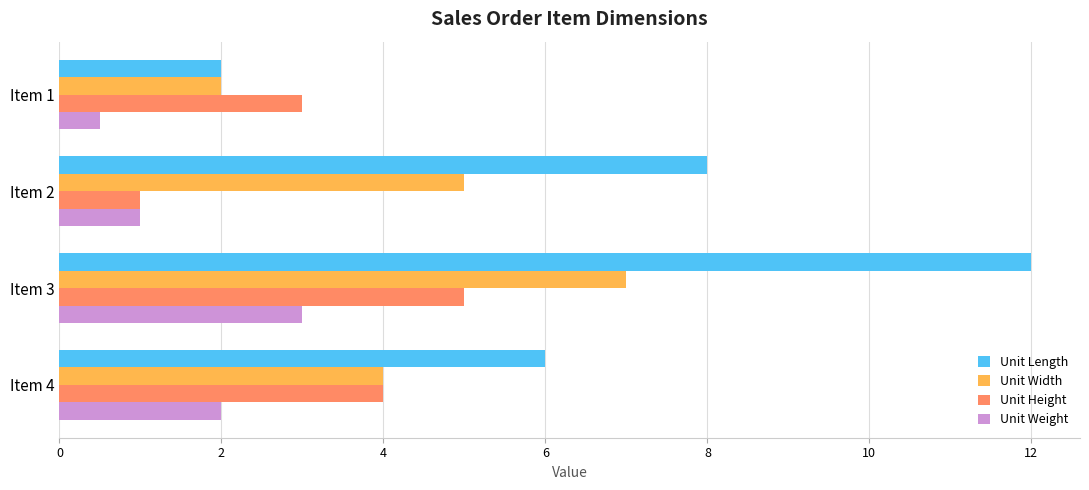

What is the difference between the second highest and minimum values in the Unit Weight series?

1.5